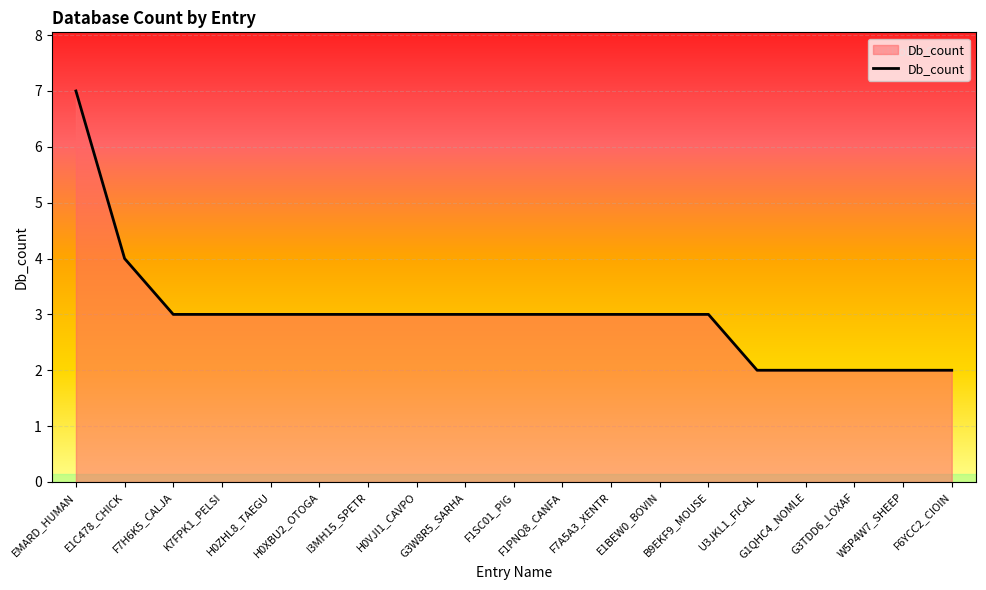

The chart shows a value of 1 at EMARD_HUMAN. True or false?

False